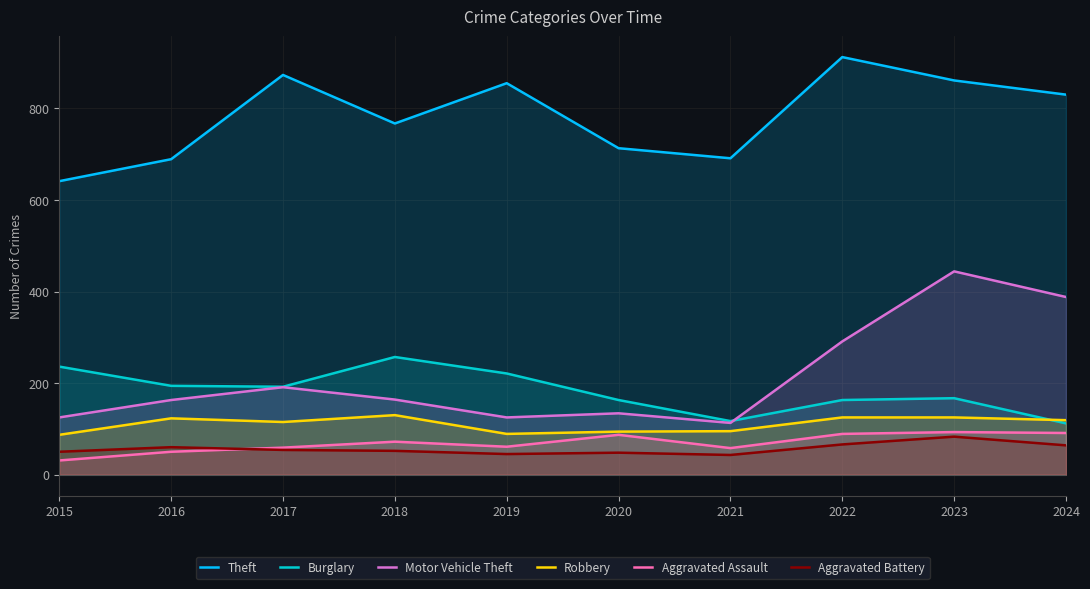

Where is Theft nearest to the value 776?

2018